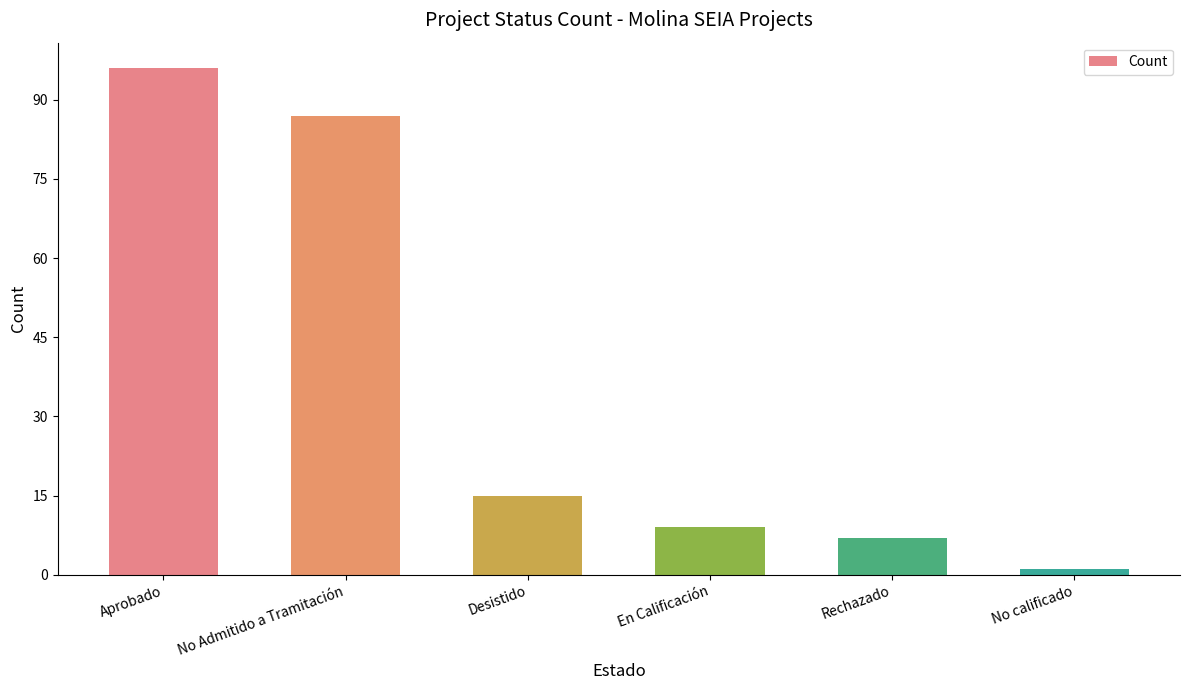

What is the approximate value at Aprobado?

96